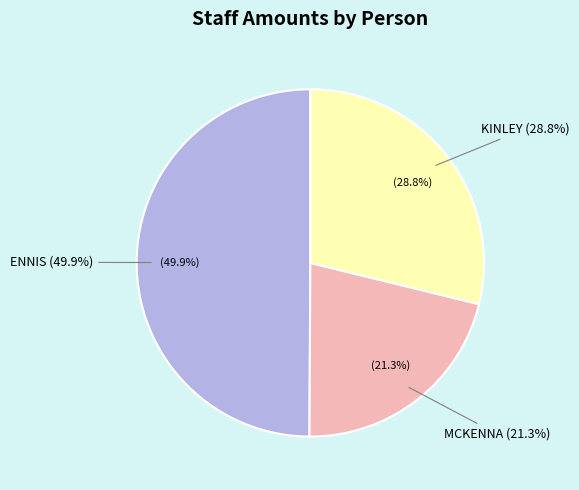

To the nearest percent, what is the difference between the largest and smallest slice percentages?

29%